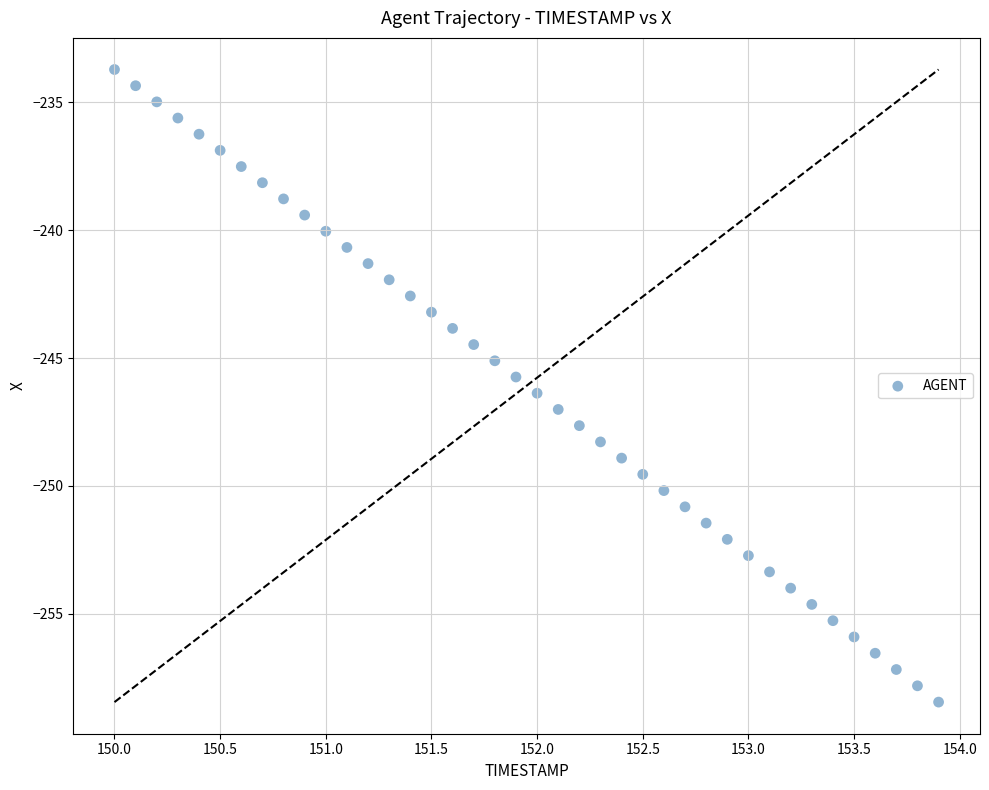

What is the range of Y values (max minus min)?

24.7